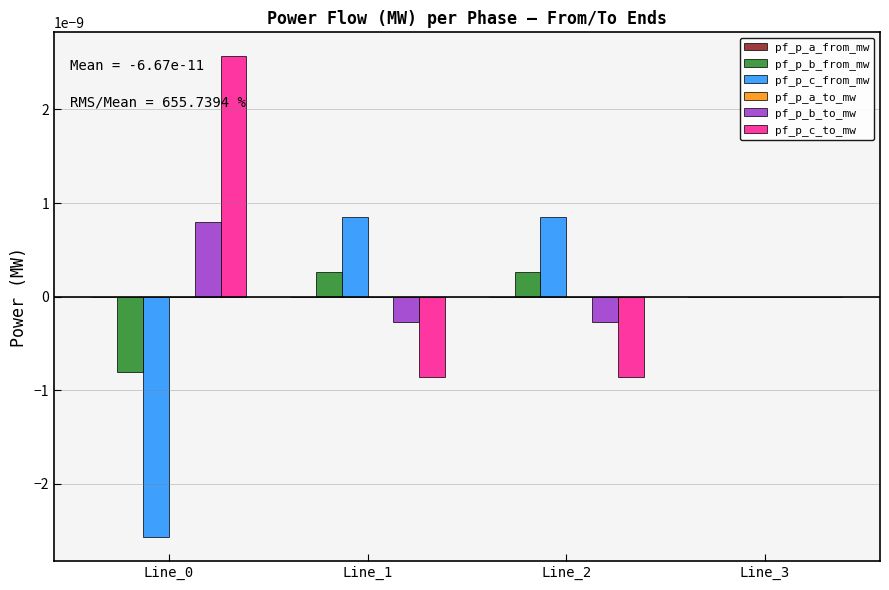

Is the value of pf_p_c_from_mw at Line_0 greater than the value of pf_p_c_to_mw at Line_3?

No